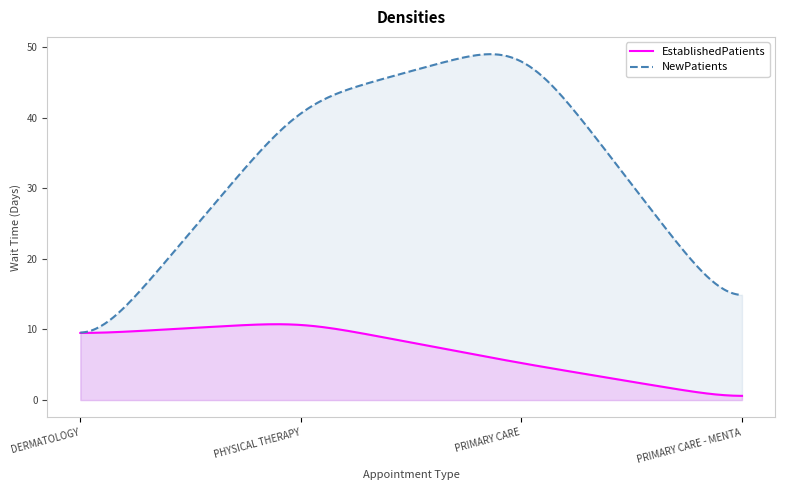

What is the approximate value of NewPatients at DERMATOLOGY?

9.6